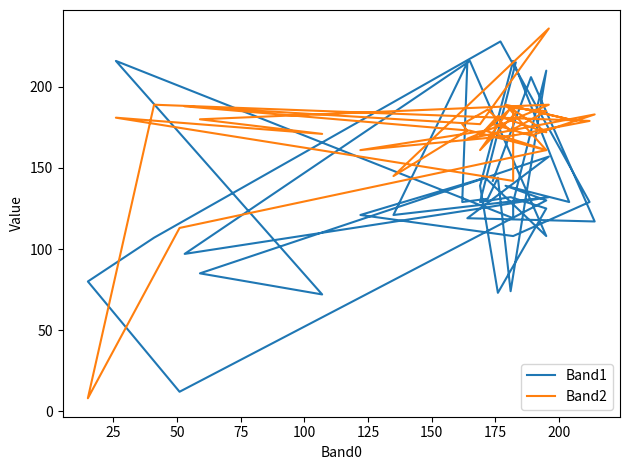

What are all the series names shown in the legend?

Band1, Band2